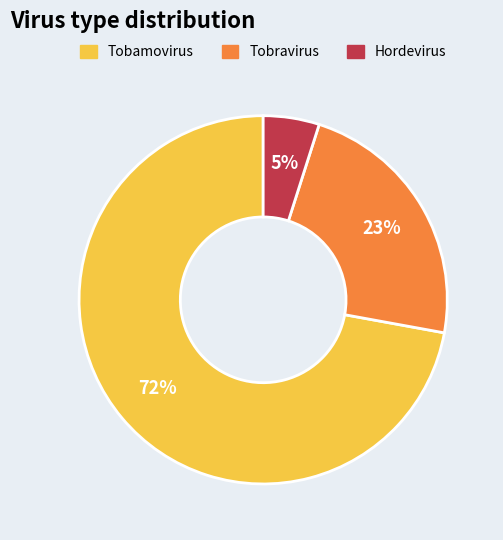

How many slices are in this pie chart?

3